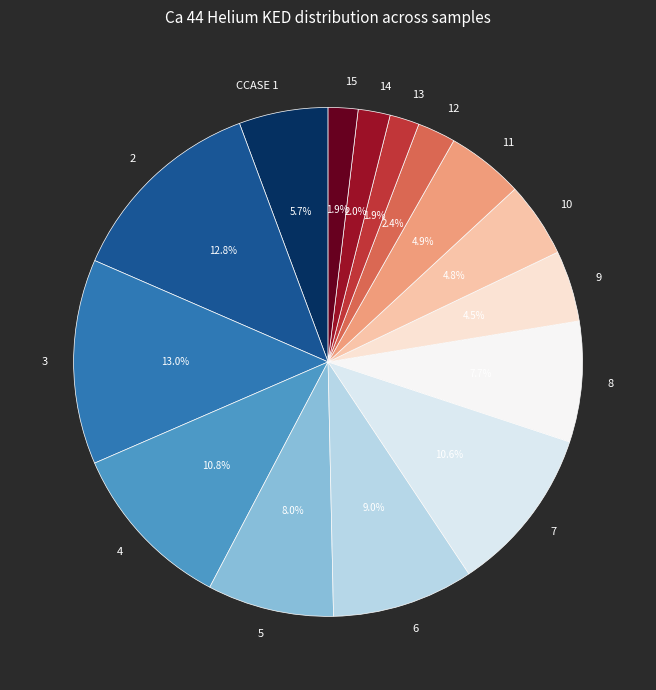

Does any single category account for the majority?

No